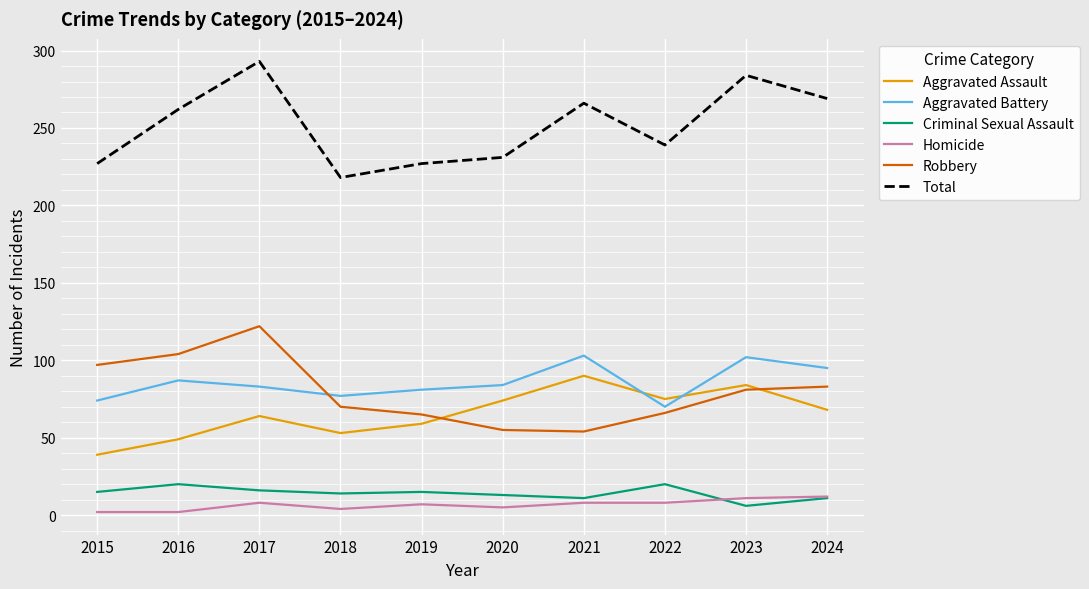

Does the chart display data point markers on the line(s)?

No